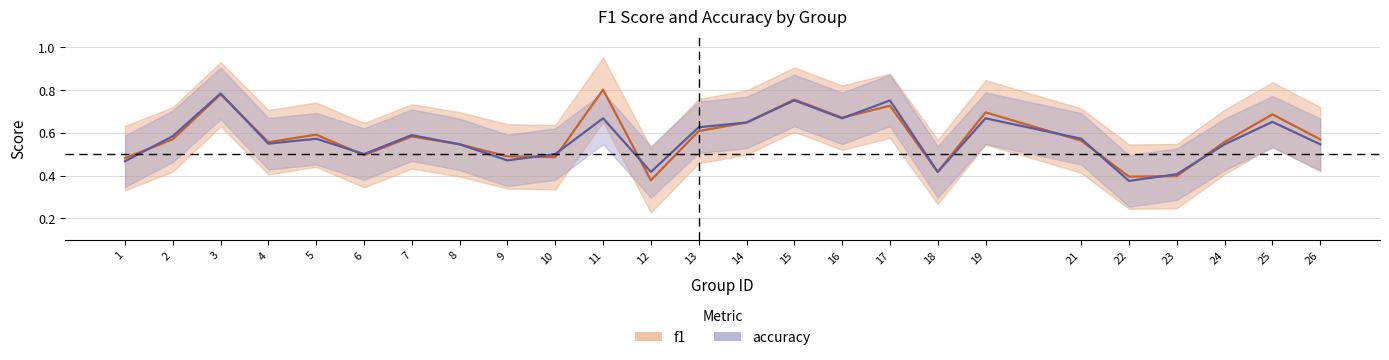

List the labels in order of accuracy value, smallest first.

22, 23, 12, 18, 1, 9, 6, 10, 8, 24, 26, 4, 5, 21, 2, 7, 13, 14, 25, 11, 16, 19, 15, 17, 3